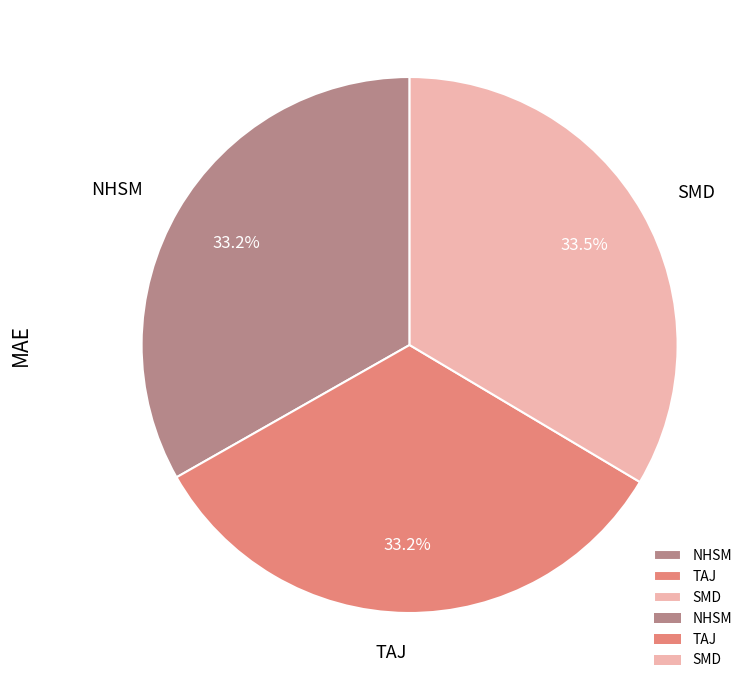

To the nearest percent, what is the average slice percentage?

33%